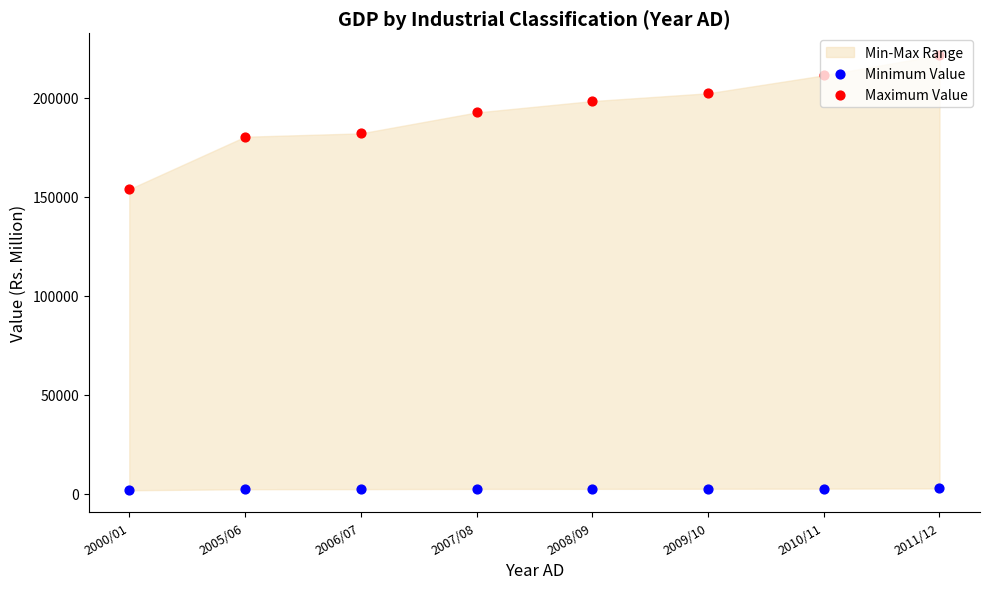

Which series has the largest Y range (max minus min)?

Maximum Value